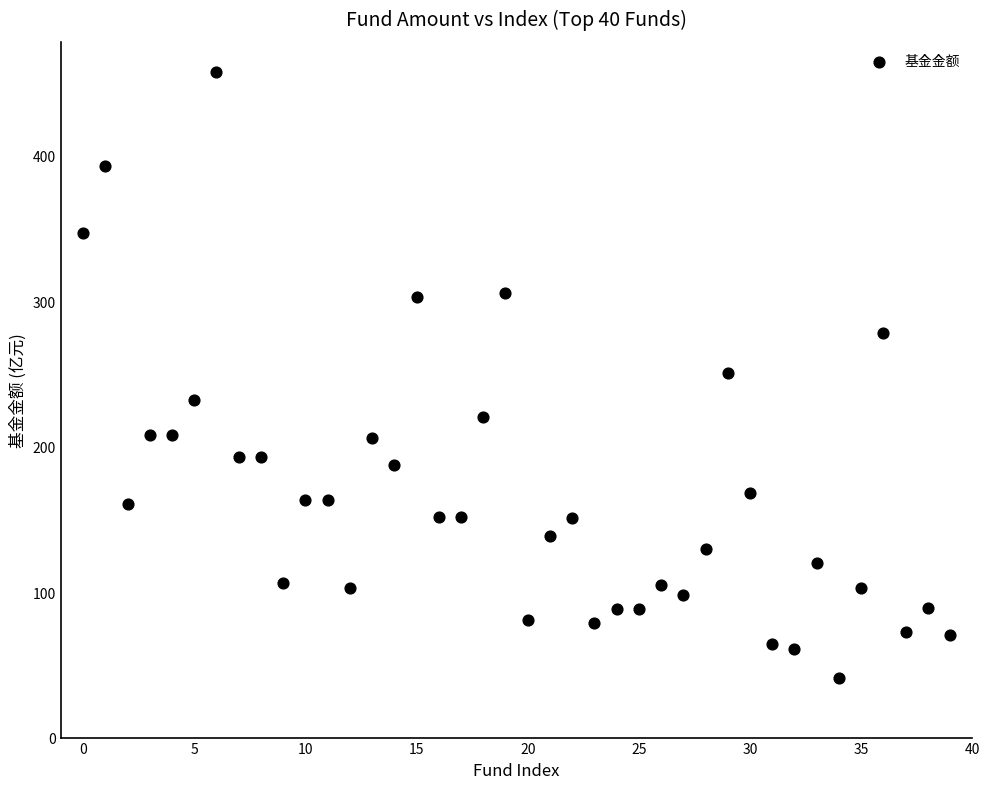

What is the range of Y values (max minus min)?

416.6